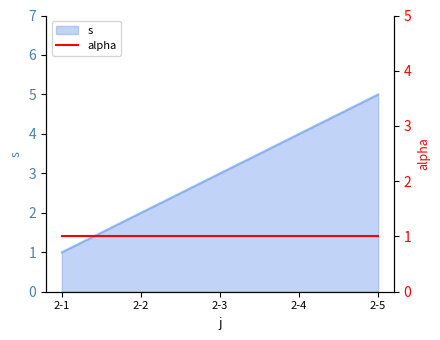

Between 2-1 and 2-4, which is larger?

2-4